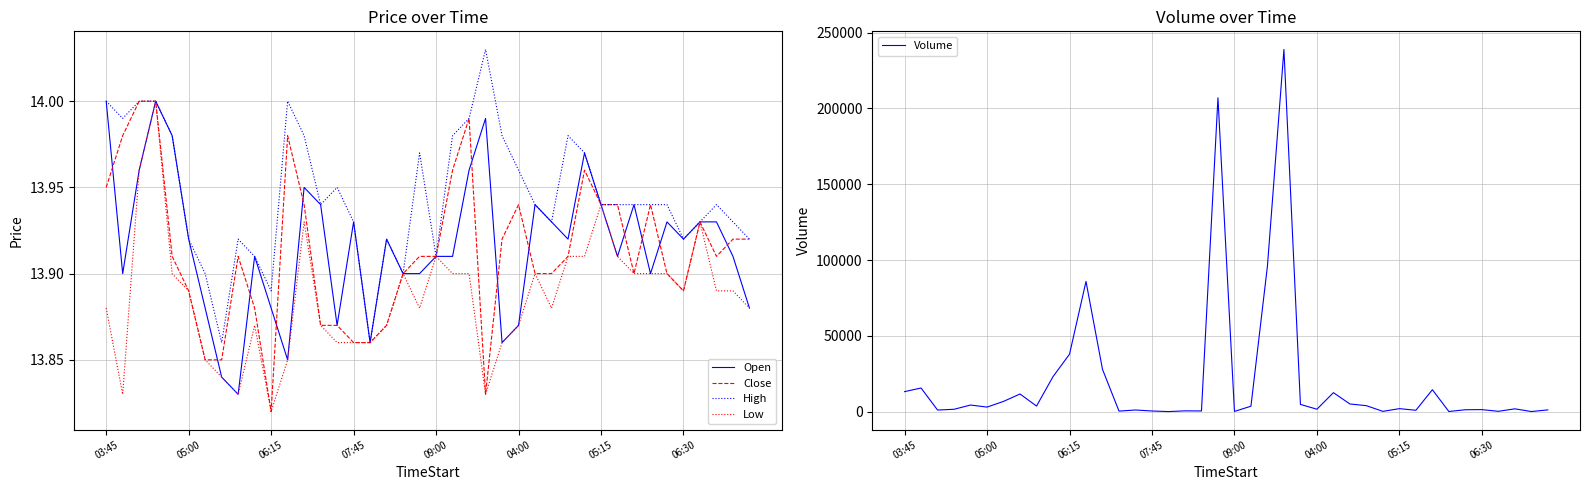

Reading left to right, what are all the values shown in this chart?

Open: 14.0	13.9	14.0	14.0	14.0	13.9	13.9	13.8	13.8	13.9	13.9	13.9	13.9	13.9	13.9	13.9	13.9	13.9	13.9	13.9	13.9	13.9	14.0	14.0	13.9	13.9	13.9	13.9	13.9	14.0	13.9	13.9	13.9	13.9	13.9	13.9	13.9	13.9	13.9	13.9
Close: 13.9	14.0	14.0	14.0	13.9	13.9	13.9	13.9	13.9	13.9	13.8	14.0	13.9	13.9	13.9	13.9	13.9	13.9	13.9	13.9	13.9	14.0	14.0	13.8	13.9	13.9	13.9	13.9	13.9	14.0	13.9	13.9	13.9	13.9	13.9	13.9	13.9	13.9	13.9	13.9
High: 14.0	14.0	14.0	14.0	14.0	13.9	13.9	13.9	13.9	13.9	13.9	14.0	14.0	13.9	13.9	13.9	13.9	13.9	13.9	14.0	13.9	14.0	14.0	14.0	14.0	14.0	13.9	13.9	14.0	14.0	13.9	13.9	13.9	13.9	13.9	13.9	13.9	13.9	13.9	13.9
Low: 13.9	13.8	14.0	14.0	13.9	13.9	13.9	13.8	13.8	13.9	13.8	13.9	13.9	13.9	13.9	13.9	13.9	13.9	13.9	13.9	13.9	13.9	13.9	13.8	13.9	13.9	13.9	13.9	13.9	13.9	13.9	13.9	13.9	13.9	13.9	13.9	13.9	13.9	13.9	13.9
Volume: 13215.0	15611.0	1071.0	1574.0	4380.0	3017.0	6783.0	11668.0	3688.0	23109.0	37914.0	85921.0	27923.0	380.0	1103.0	449.0	59.0	543.0	464.0	207056.0	164.0	3599.0	96048.0	238958.0	4794.0	1614.0	12542.0	5070.0	3949.0	203.0	2002.0	909.0	14479.0	110.0	1269.0	1357.0	239.0	1867.0	95.0	1167.0